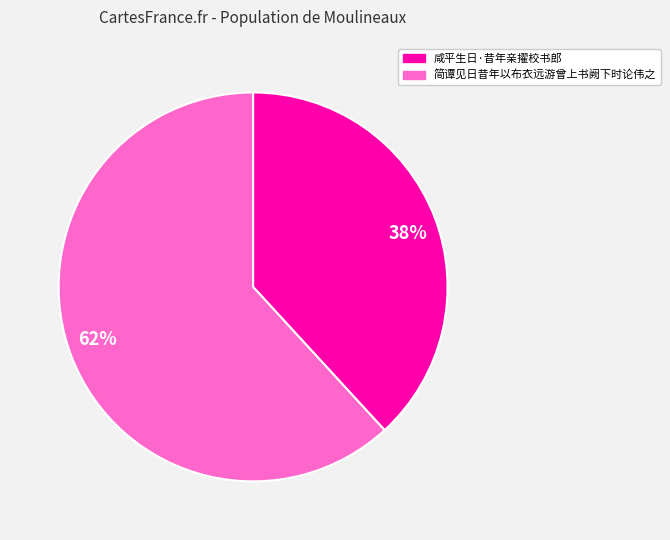

Combined, do 咸平生日·昔年亲擢校书郎 and 简谭见日昔年以布衣远游曾上书阙下时论伟之 account for over 50%?

Yes